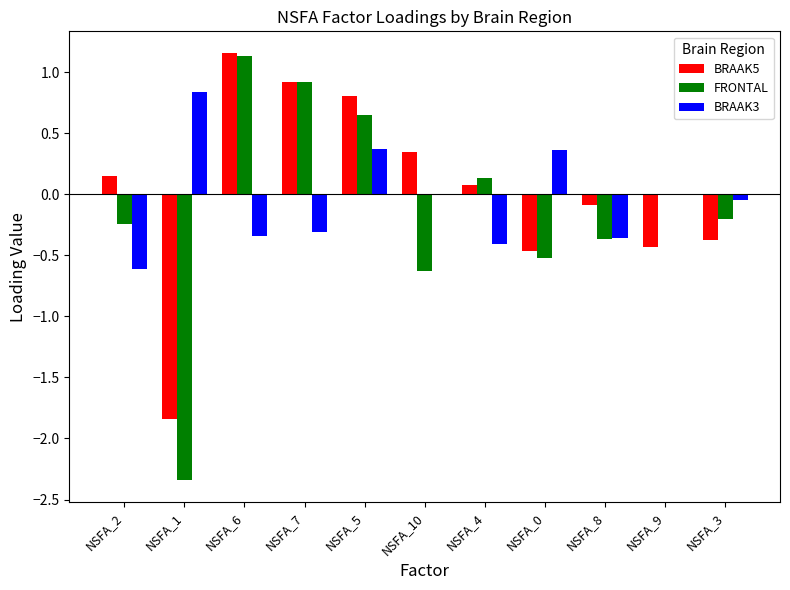

True or false: FRONTAL has a value of 0.2 at NSFA_5.

False